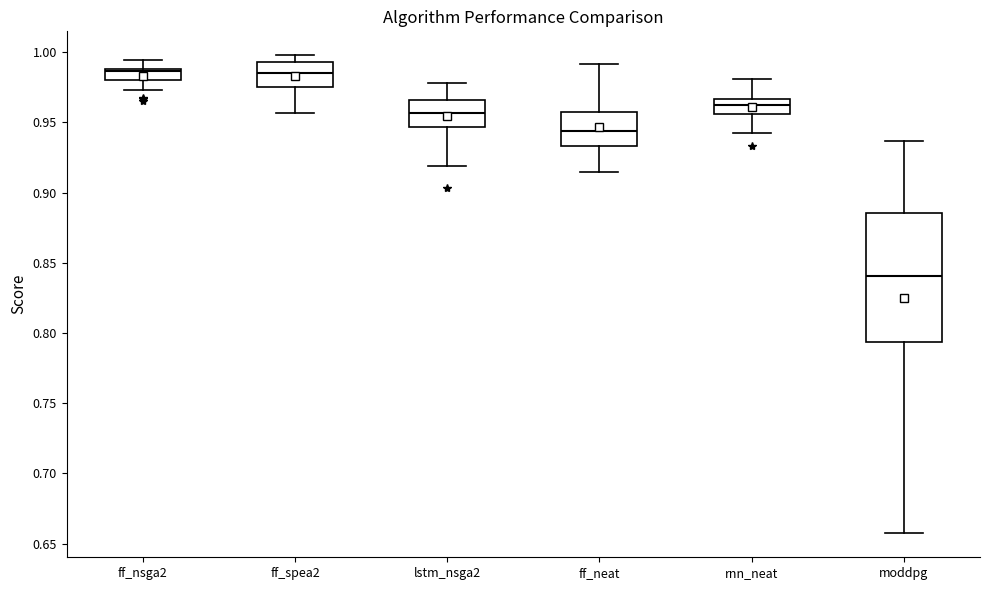

Which box has the lowest median line?

moddpg